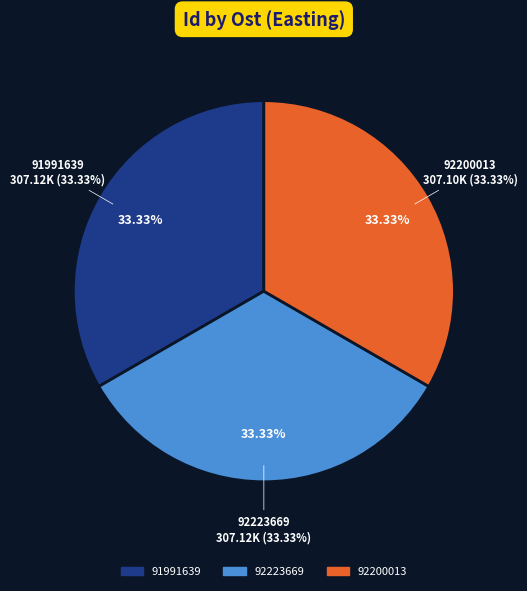

To the nearest percent, what is the combined percentage of 92223669 and 91991639?

67%